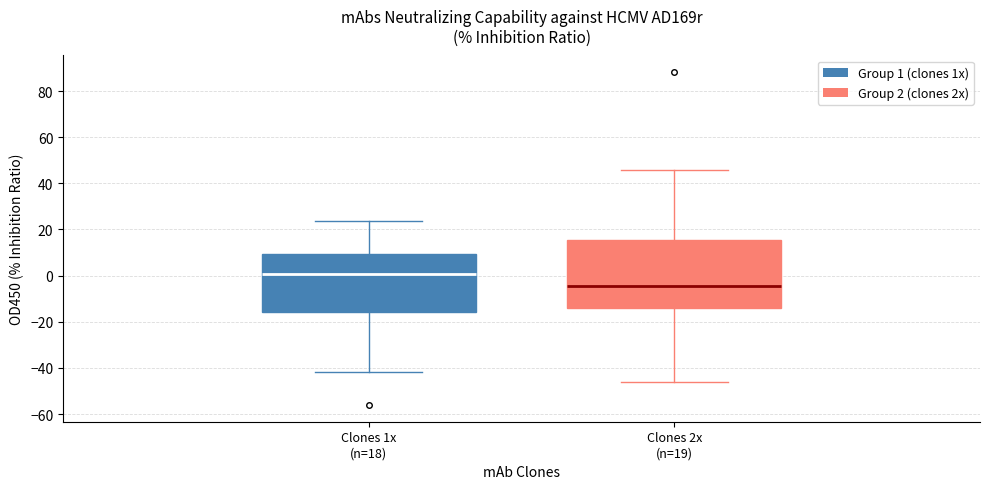

Reading left to right, read every box against the y-axis: the position of its median line, the range the box covers, and the ends of its whiskers. The values are not printed on the chart, so give them approximately, as read against the axis.

Clones 1x (n=18): median 0, box -16 to 10, whiskers -42 to 24
Clones 2x (n=19): median -4, box -14 to 16, whiskers -46 to 46